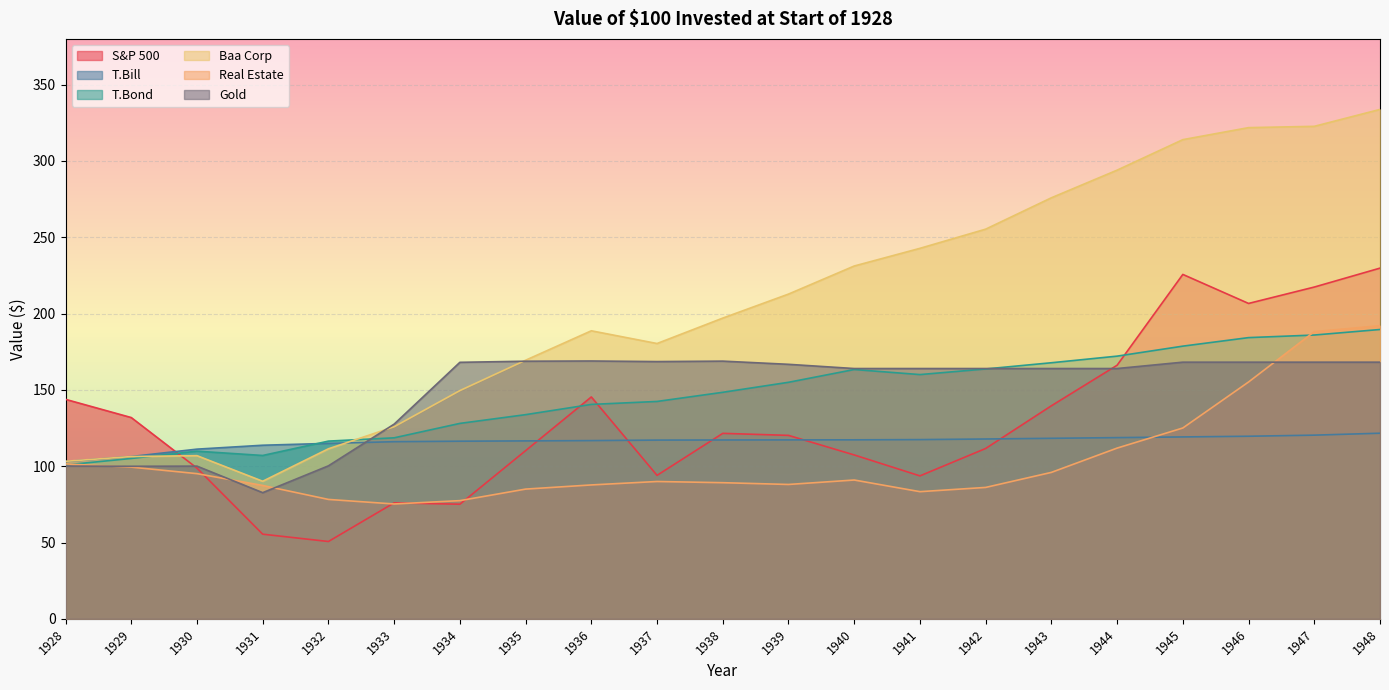

Which category has the highest value in the T.Bond series?

1948